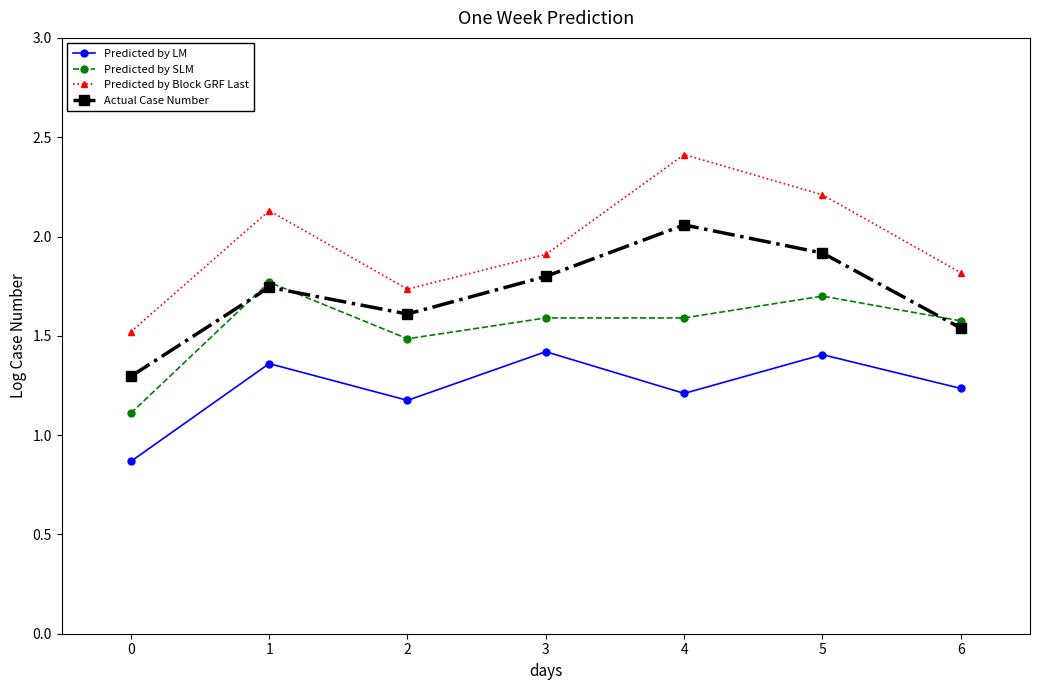

Which category has the highest value in the Actual Case Number series?

4